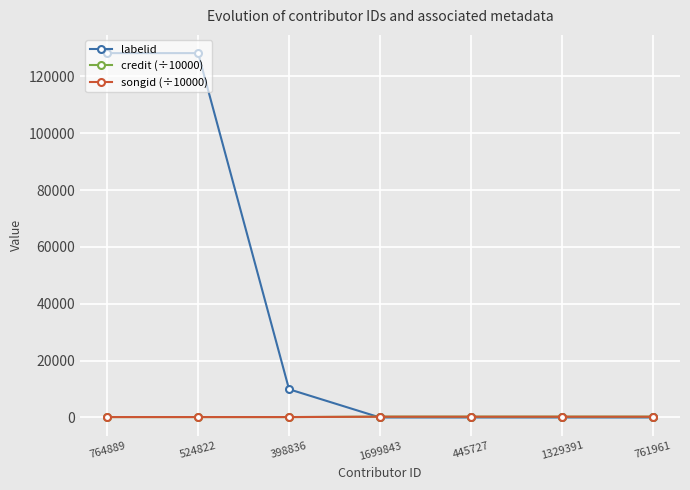

Is the value of labelid at 398836 greater than the value of songid (÷10000) at 398836?

Yes